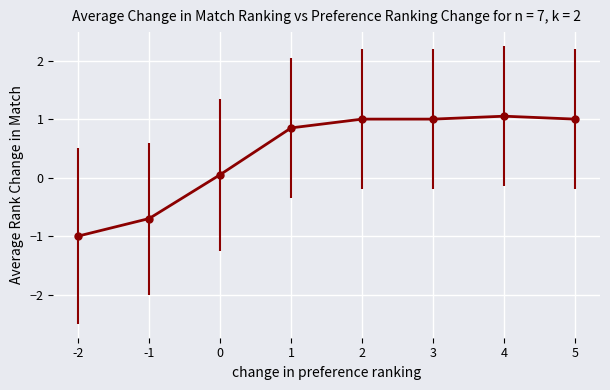

What is the change in value from 1 to 4?

+0.2